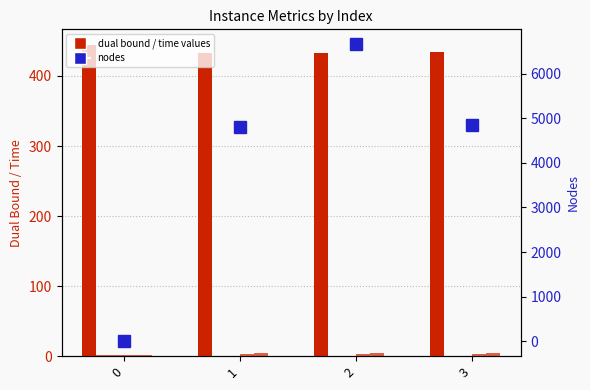

Is the value of terminationTime at 2 greater than the value of rootDualBoundTime at 3?

Yes